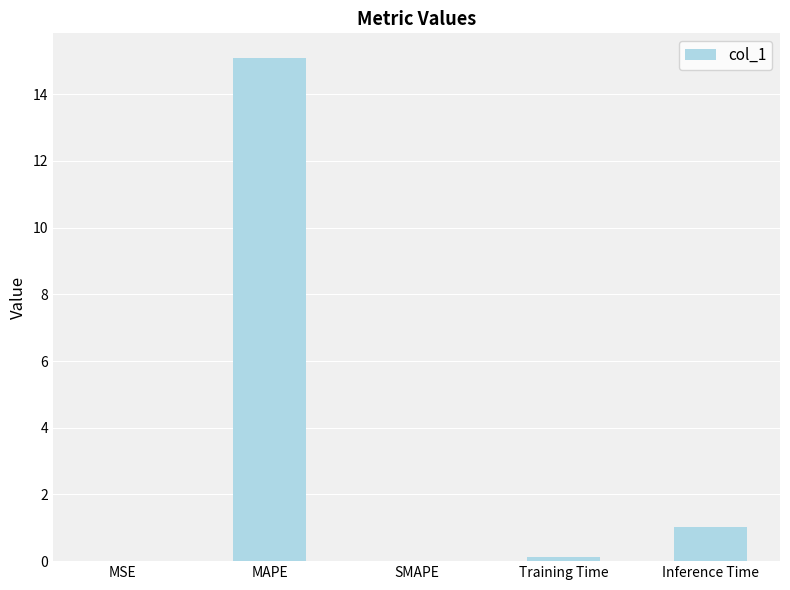

How many series are shown in this chart?

1